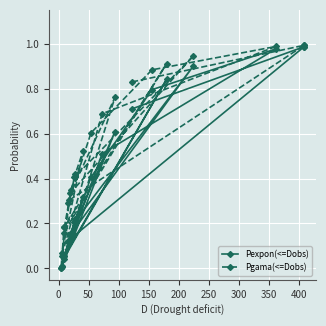

List the series in order of their overall mean, highest first.

Pgama(<=Dobs), Pexpon(<=Dobs)